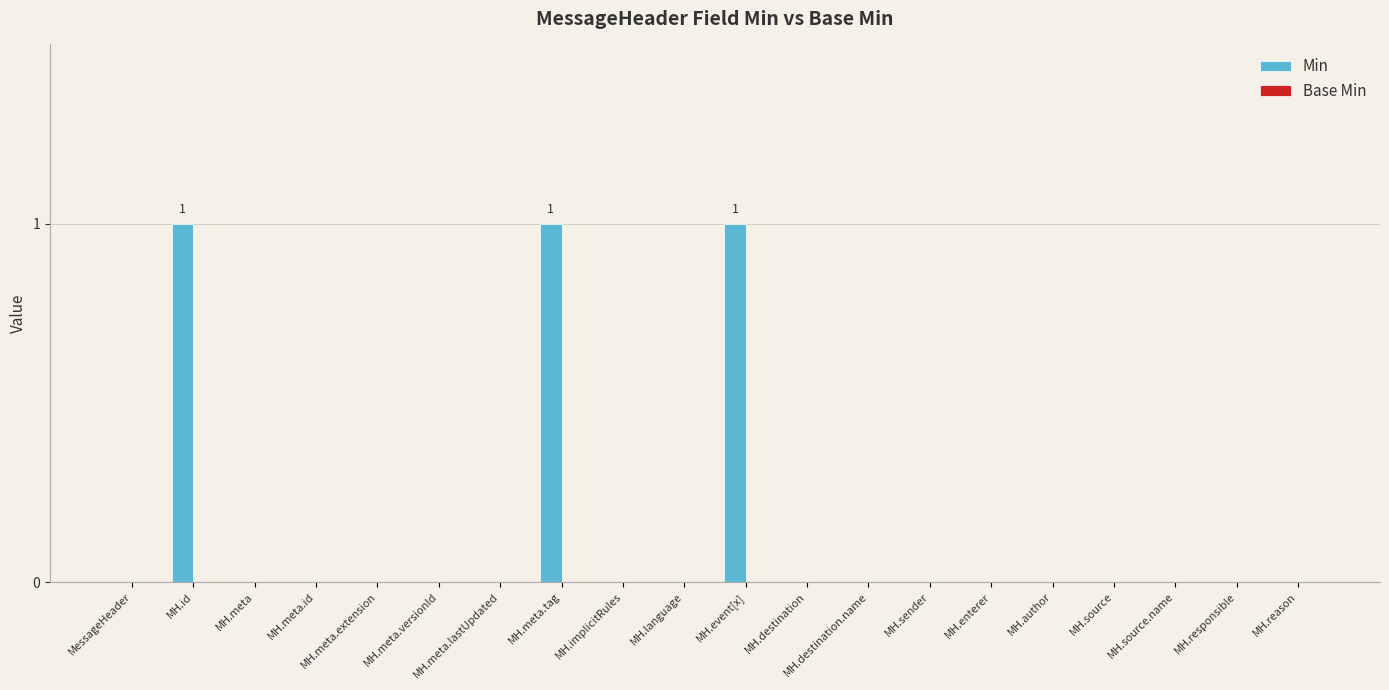

What is the sum of all values?

3